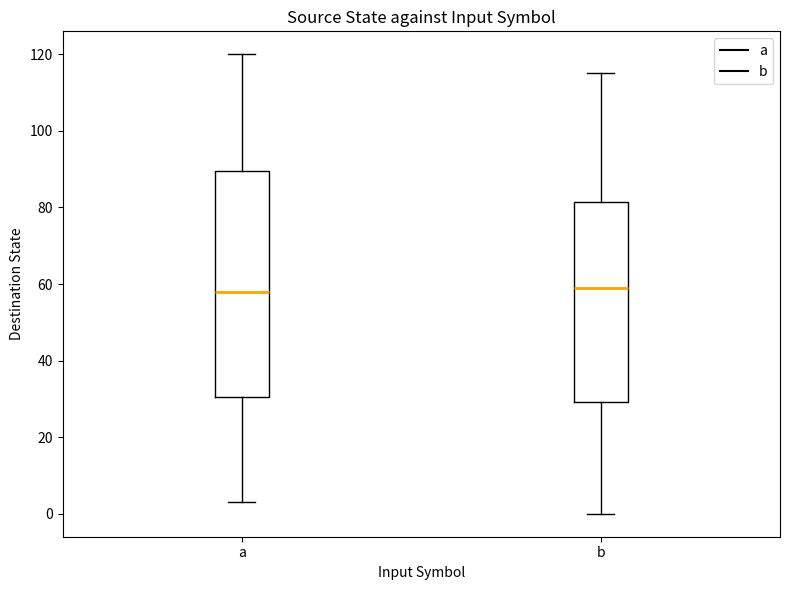

Comparing the boxes themselves (not the whiskers), which one is the tallest?

a